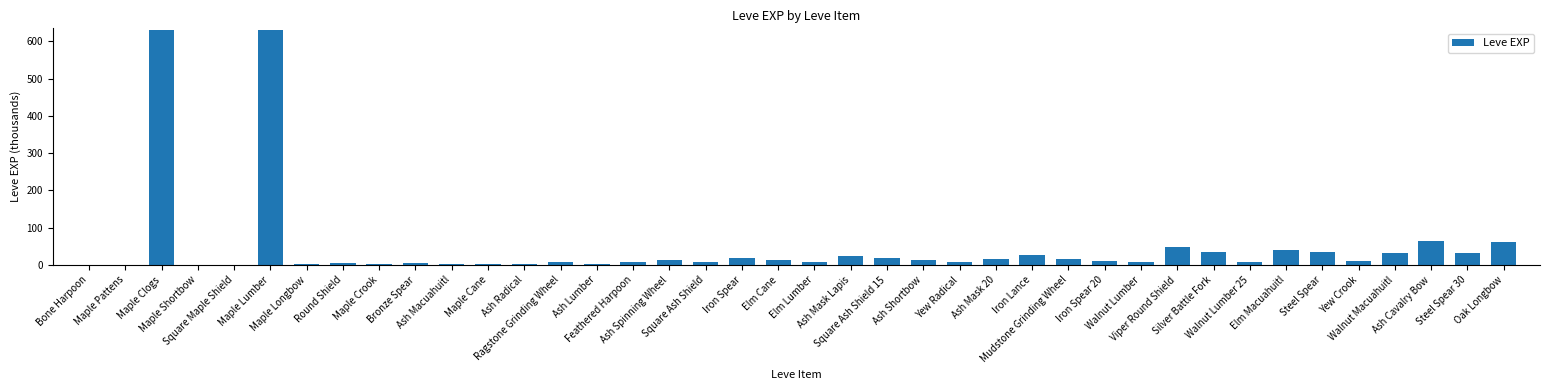

The chart shows a value of 4 at Maple Longbow. True or false?

True